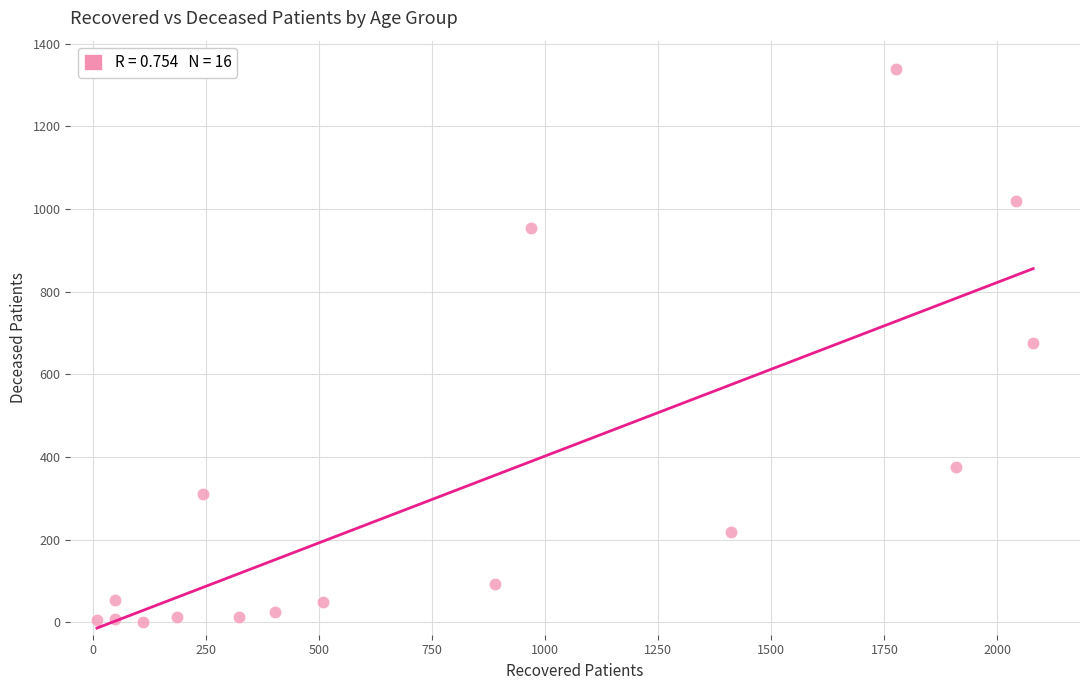

What is the range of X values (max minus min)?

2070